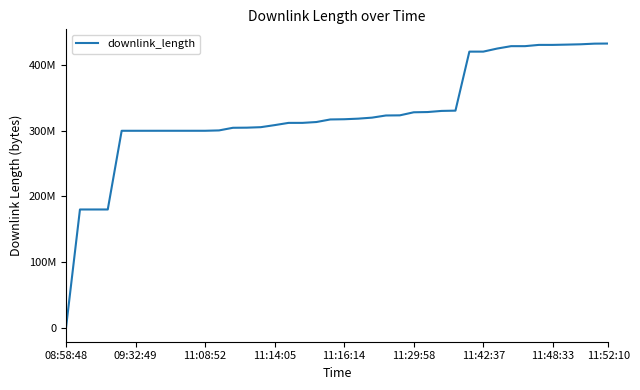

Does the chart have visible grid lines?

No